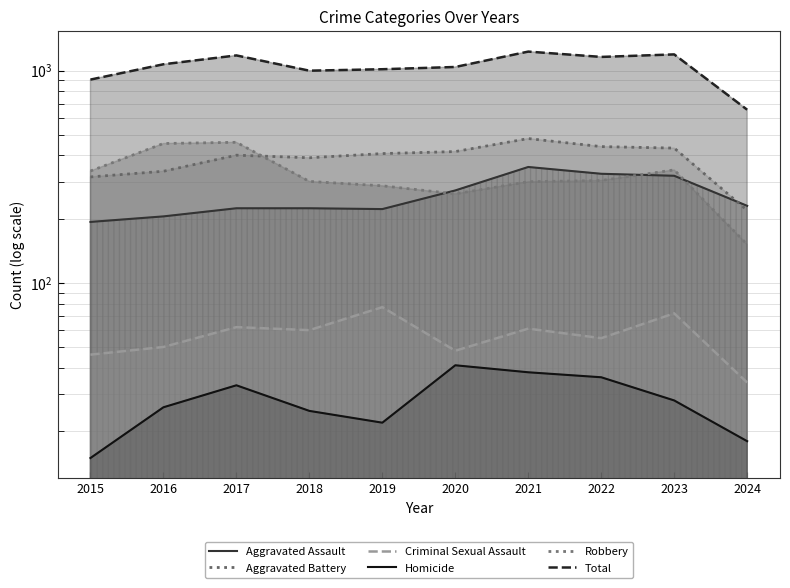

True or false: Aggravated Assault has a value of 128 at 2015.

False